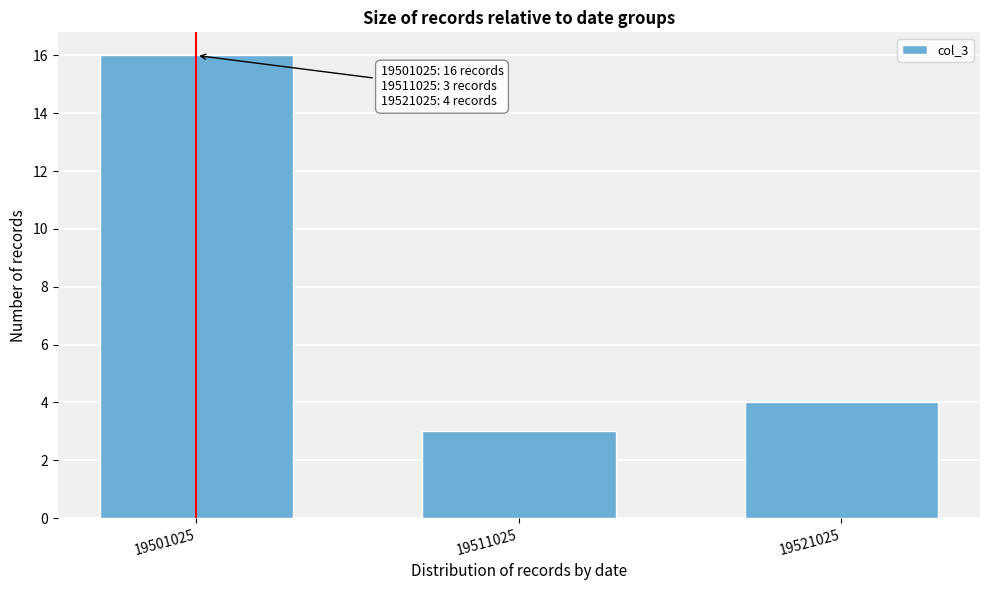

Reading left to right, list all the values displayed in this chart.

19501025=16	19511025=3	19521025=4